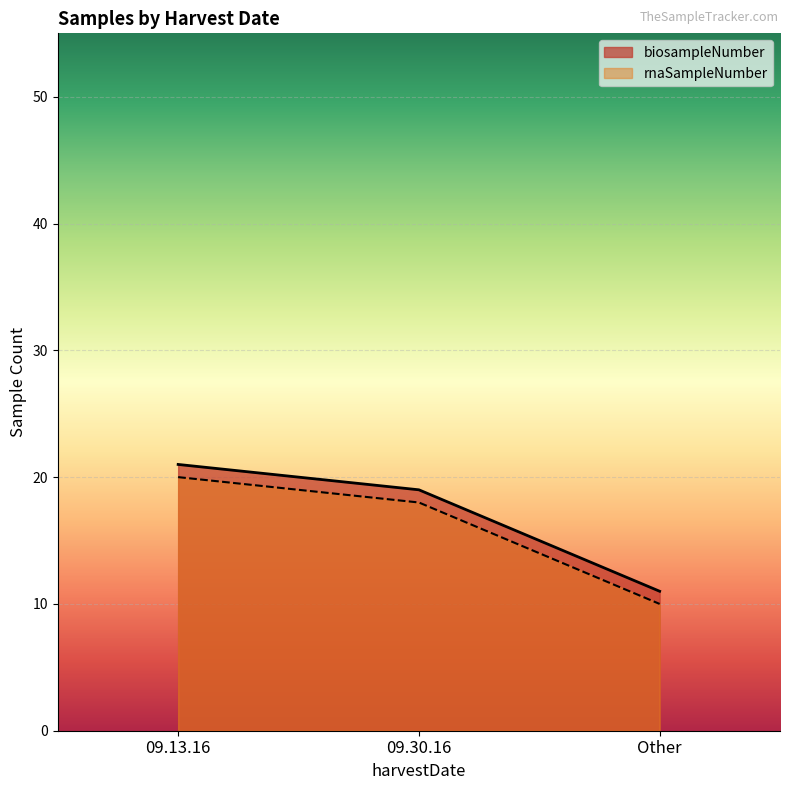

At which label is biosampleNumber closest to 16?

09.30.16